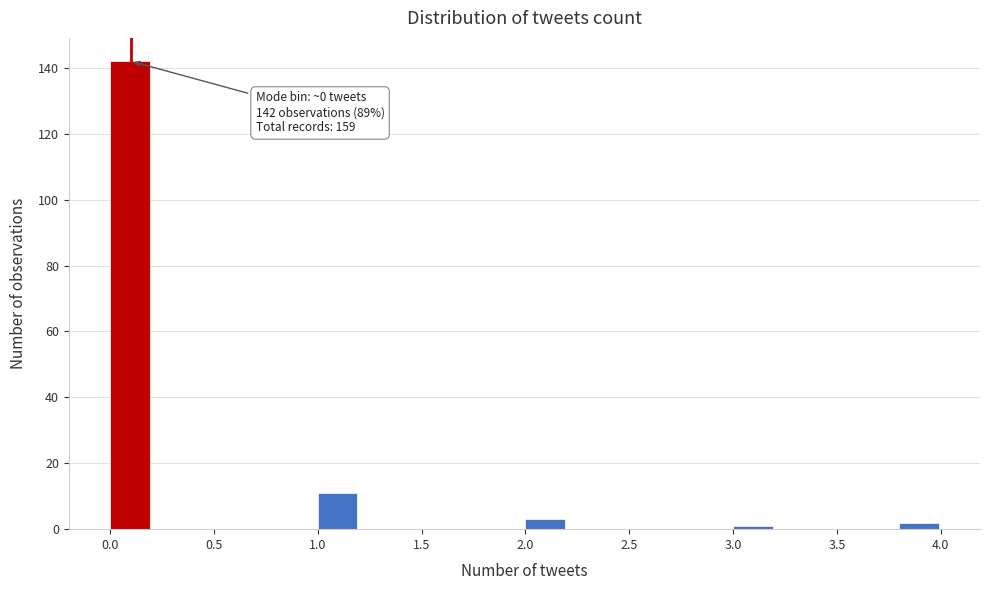

Over which range of the x-axis is the bar tallest?

0.0 to 0.2